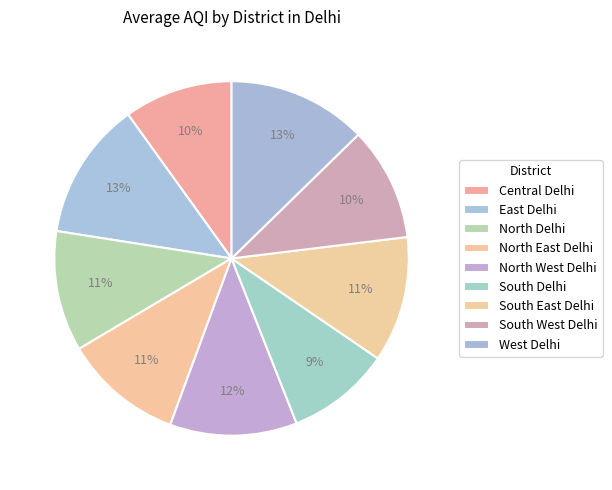

To the nearest percent, what is the combined percentage of South East Delhi and North East Delhi?

22%